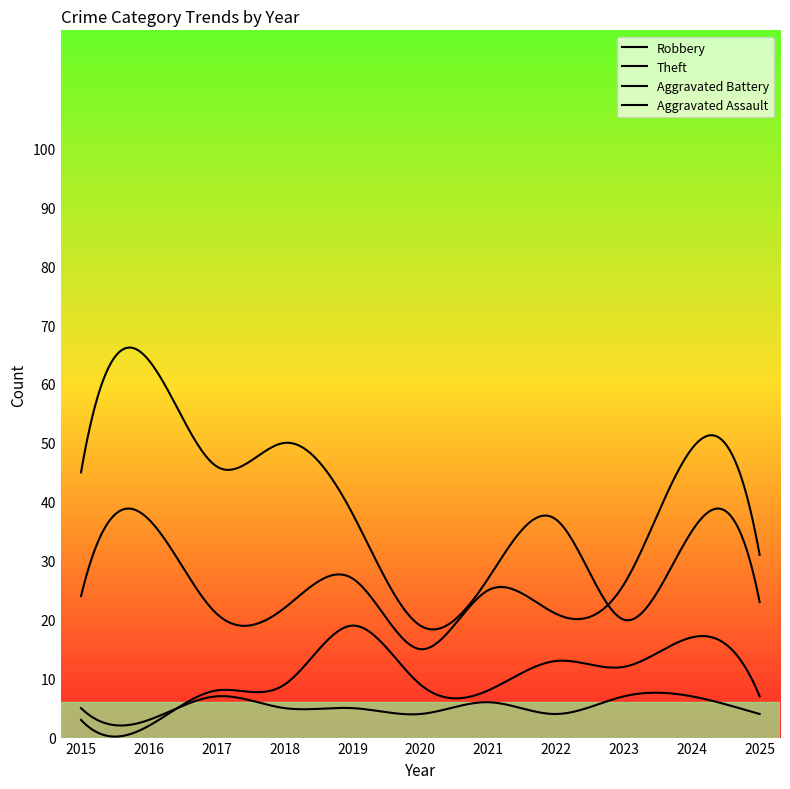

What is the value of the Theft point at the 4th from the left?

50